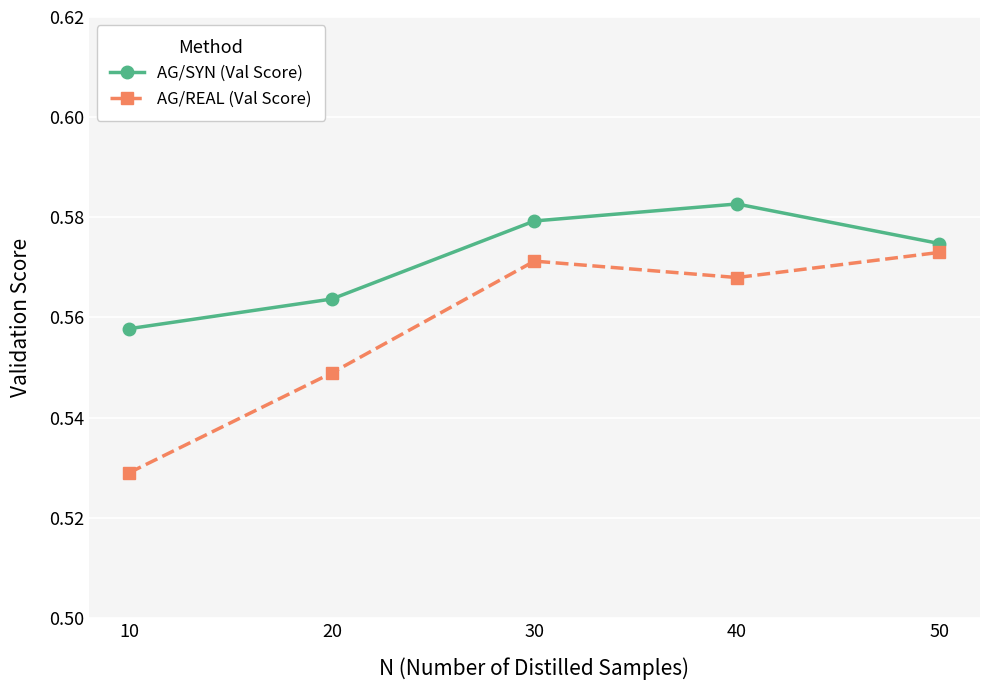

How many series are shown in this chart?

2